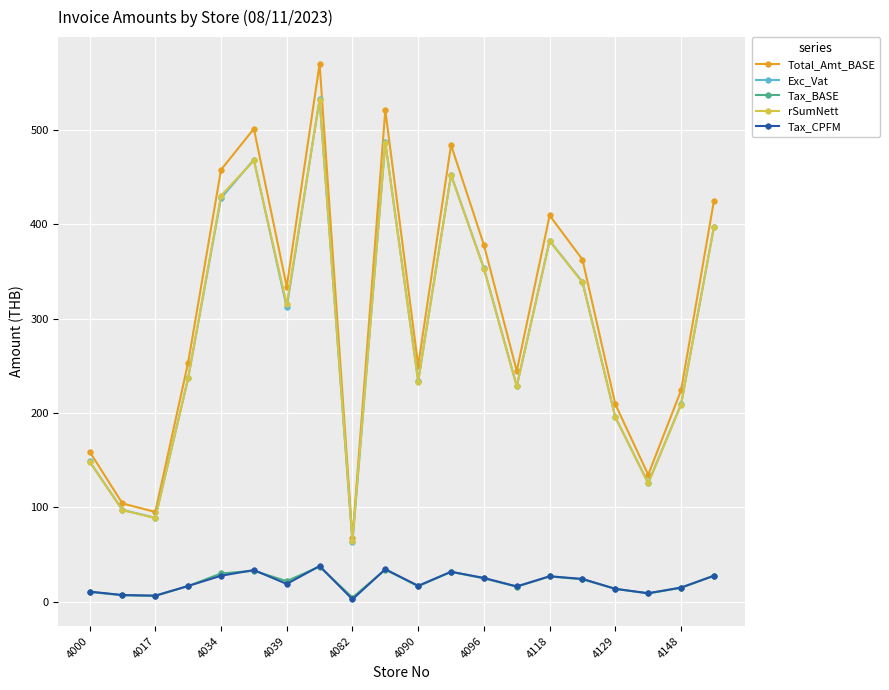

What is the difference between the maximum and second lowest values in the Tax_CPFM series?

31.4